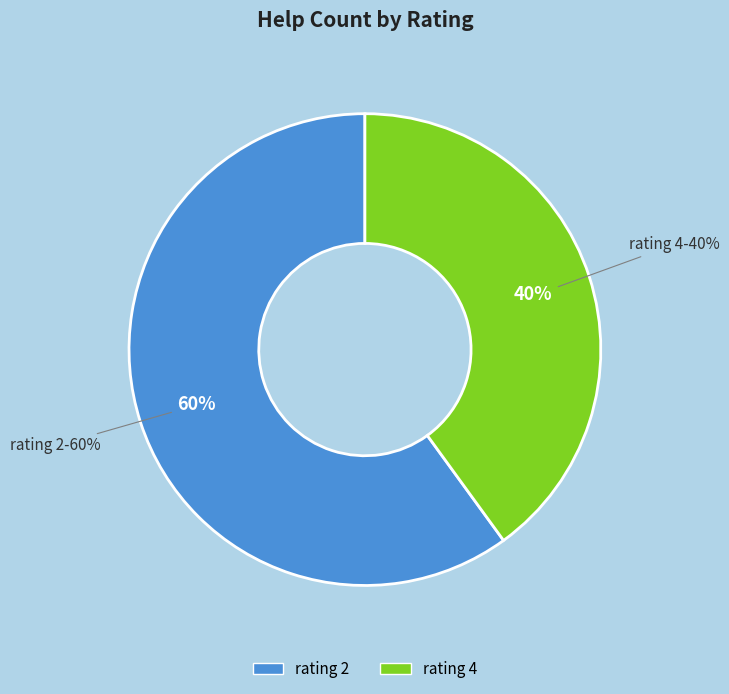

To the nearest percent, what is the combined percentage of 5 and 2?

60%